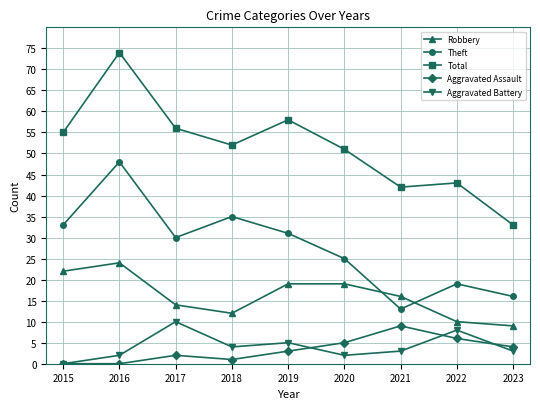

At which label does Robbery reach its minimum?

2023